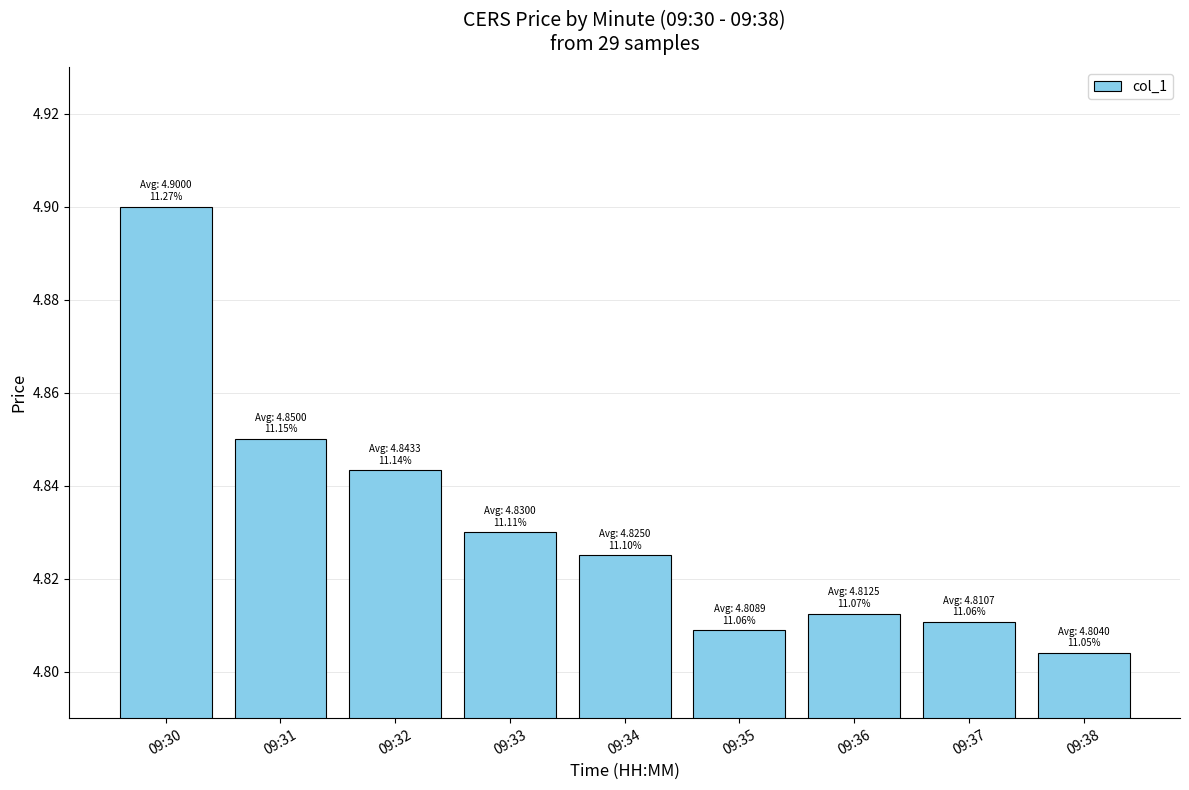

At which category does the chart reach its peak across all series?

09:30